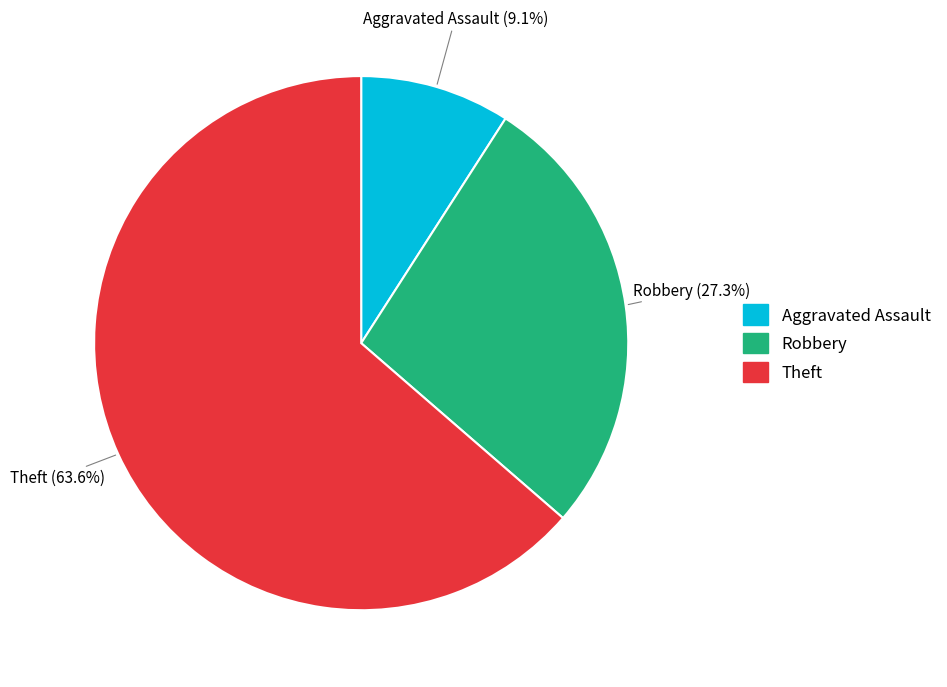

To the nearest percent, what is the average slice percentage?

33%